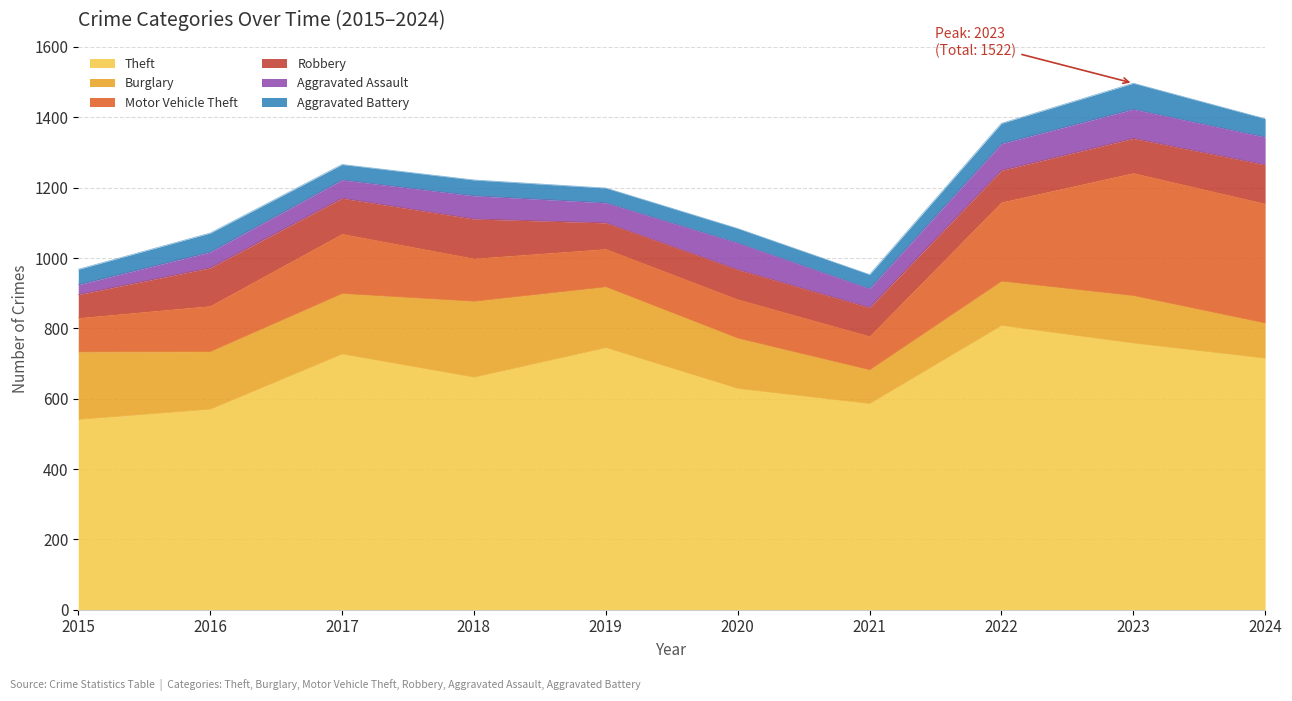

Read the Burglary value at 2020.

143